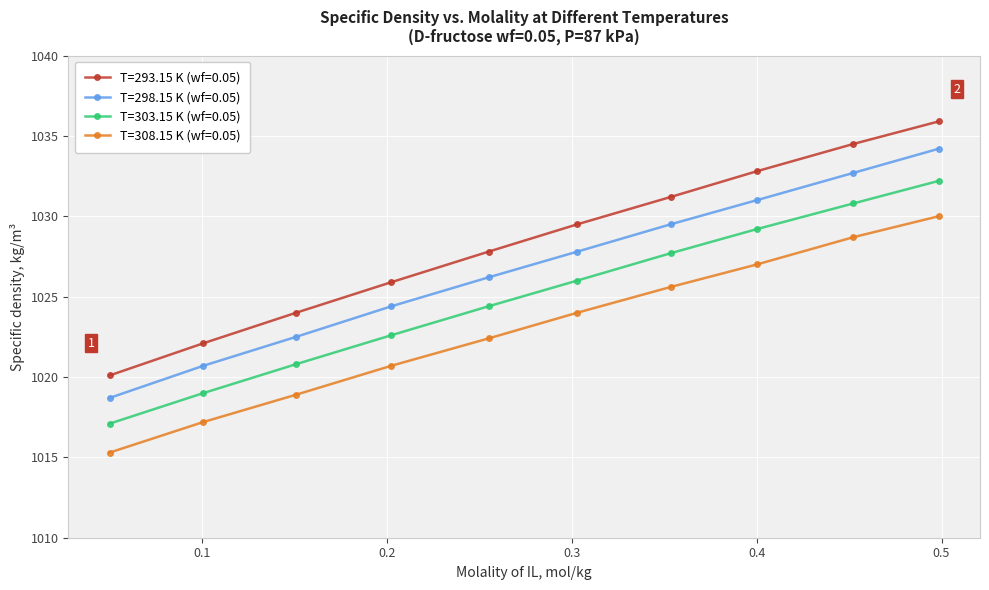

Which series has the largest range (max minus min)?

T=293.15 K (wf=0.05)